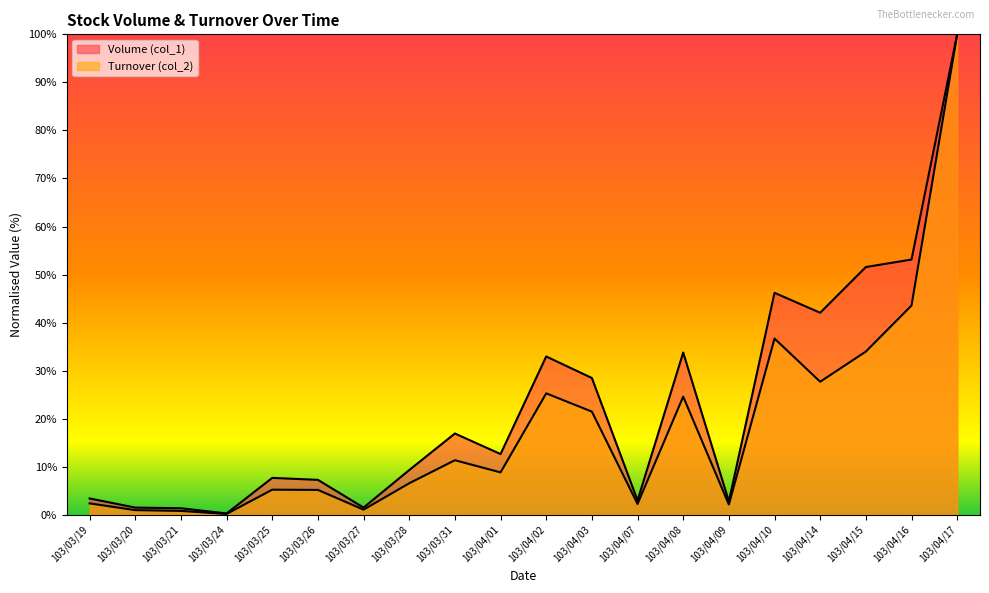

Which series has the largest range (max minus min)?

Turnover (col_2)